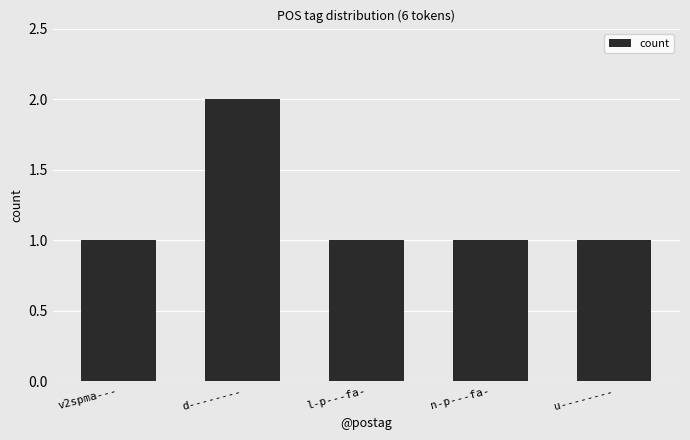

What is the label of the 2nd bar from the right?

n-p---fa-